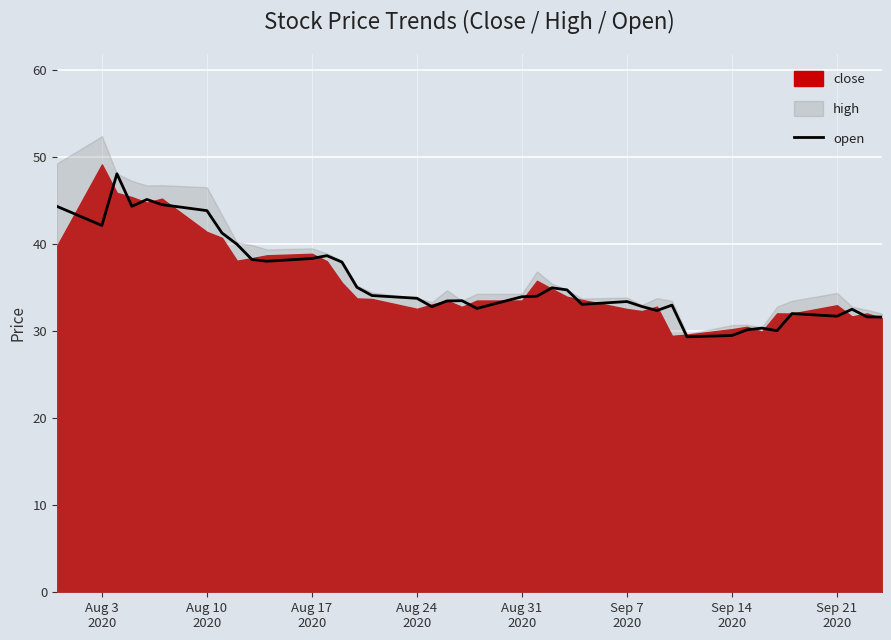

How many interior local valleys (lower than both neighbors) does the data have?

10